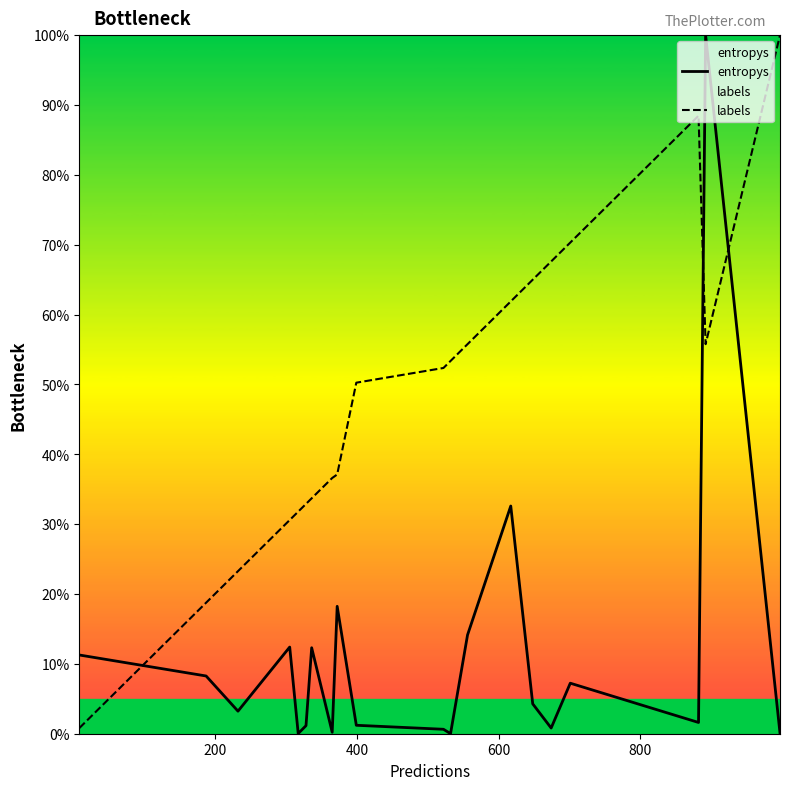

What is the sum of all labels values?

966.3